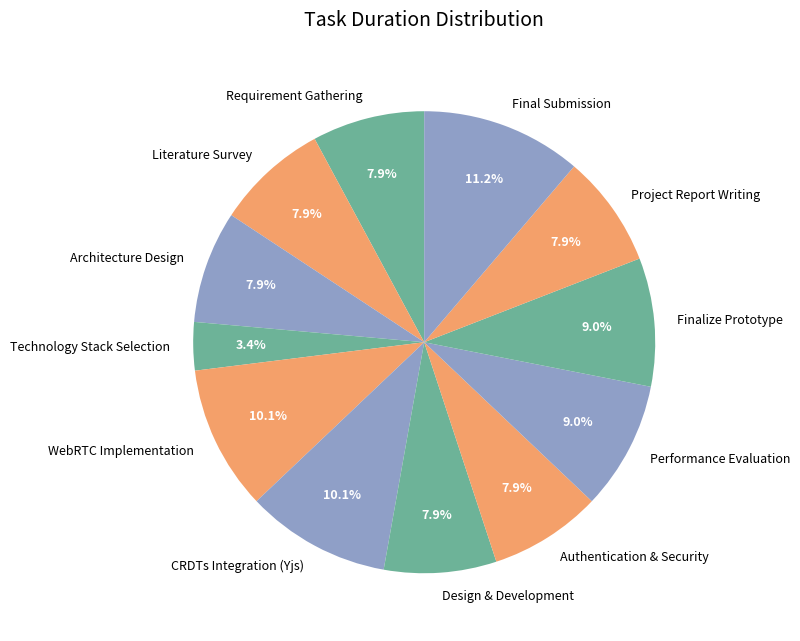

What percentage is the Literature Survey slice, to the nearest percent?

8%